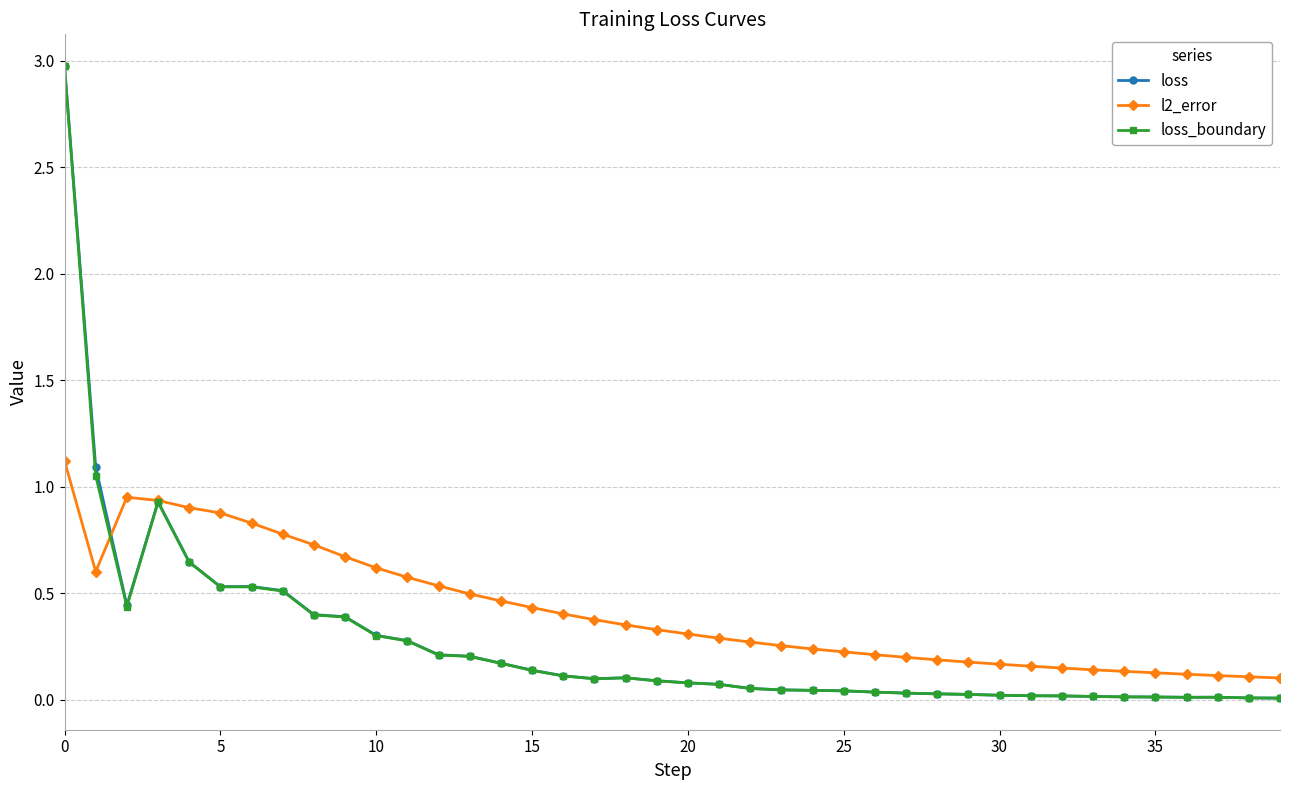

What is the maximum value shown in the chart?

3.0